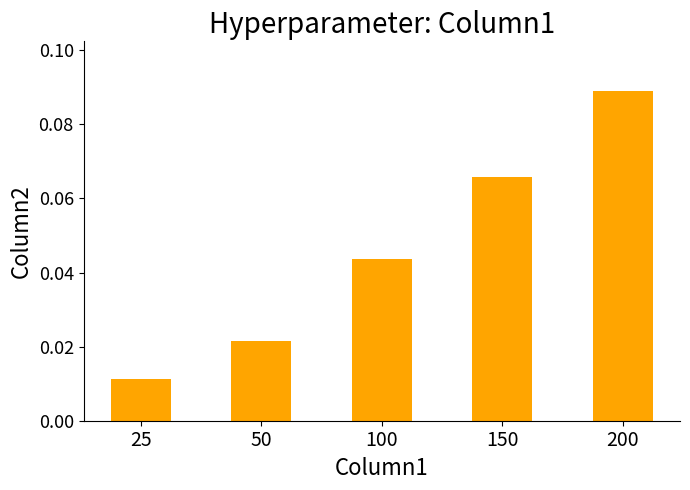

How many values are between 0 and 1?

5